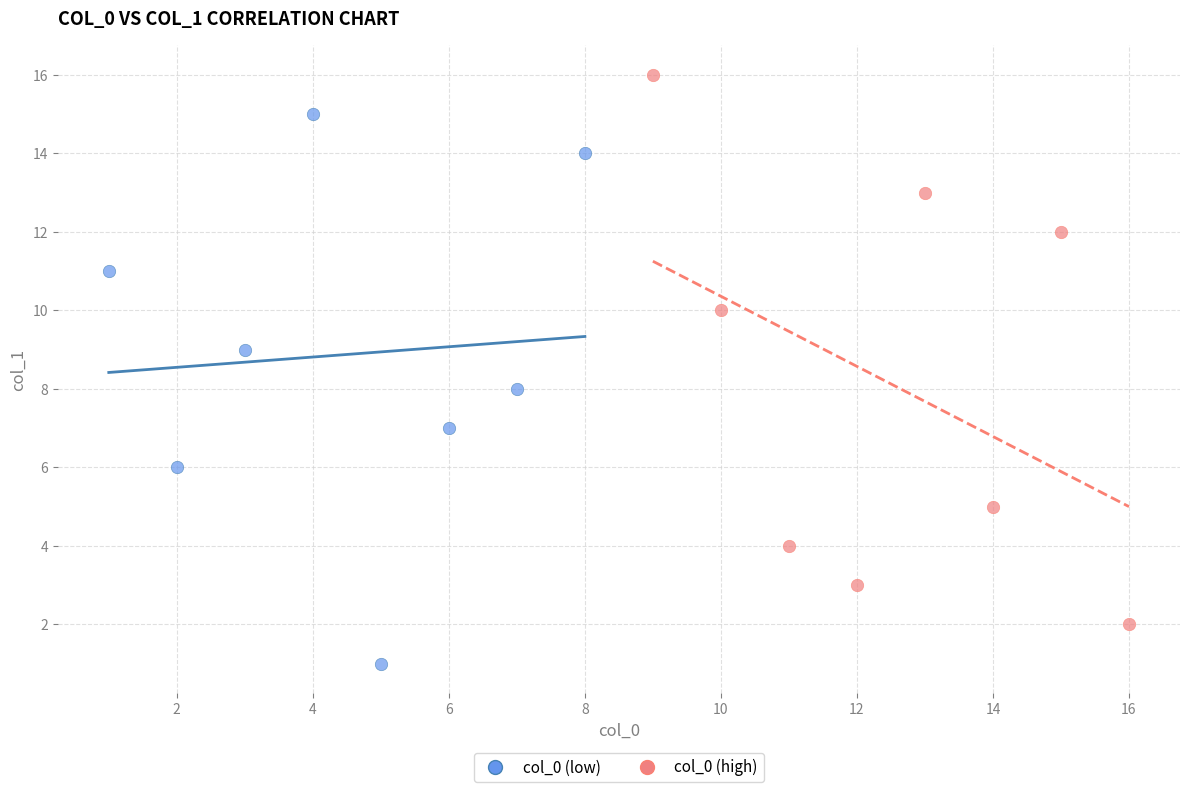

Which series contains the lowest Y value?

col_0 (low)